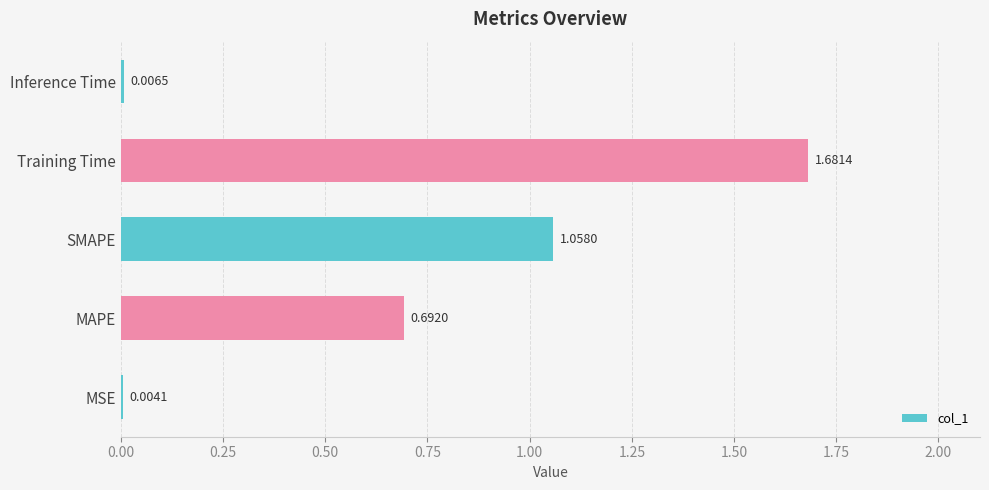

At which label is the value closest to 0?

MSE